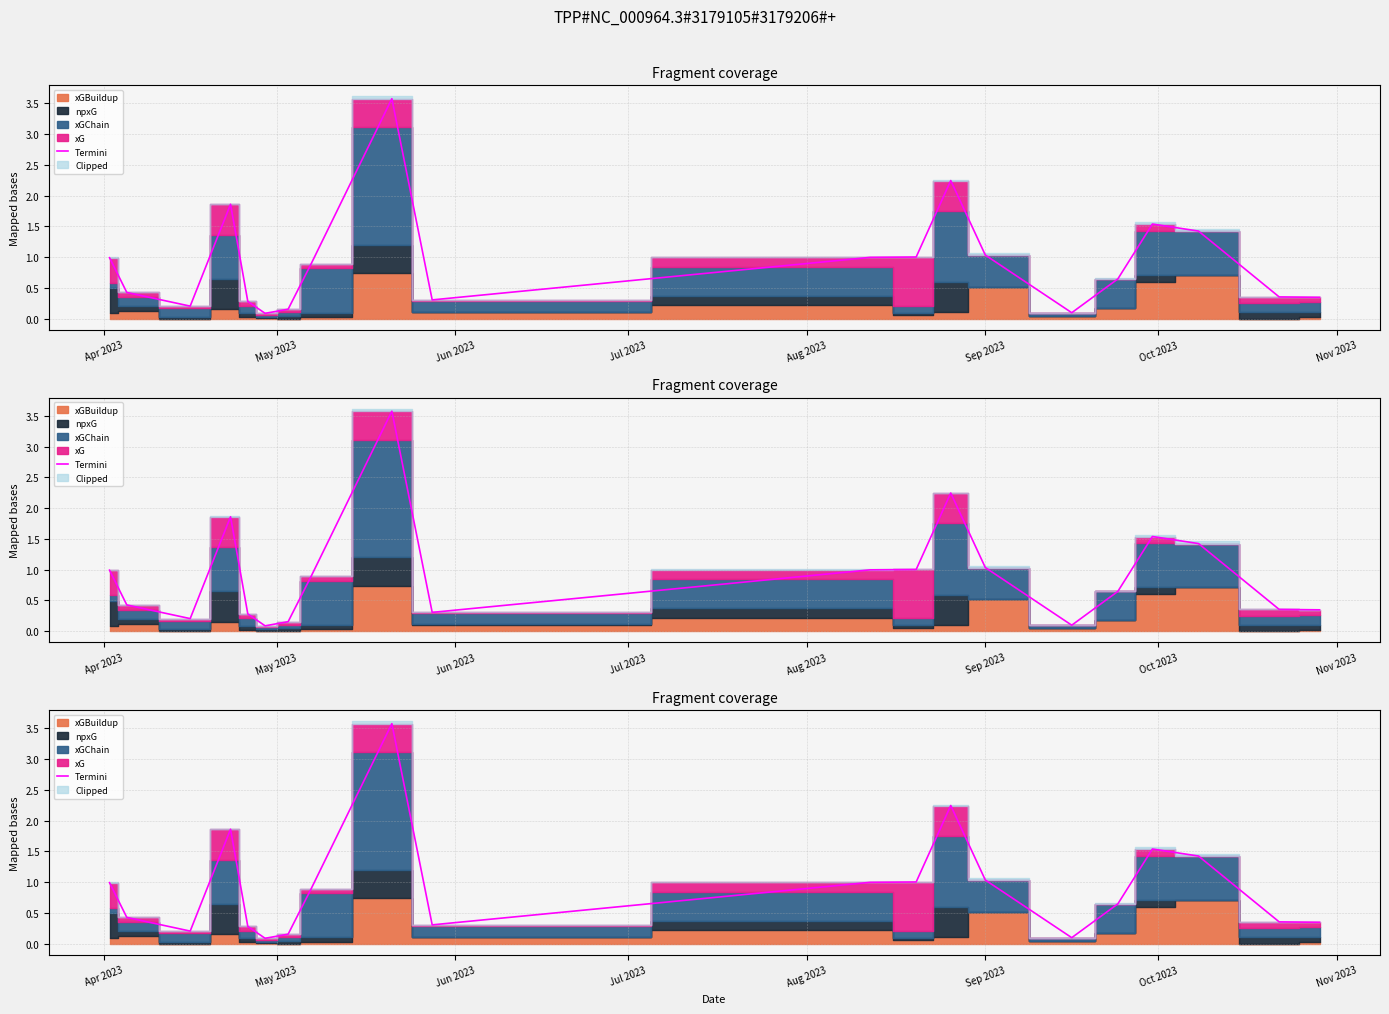

Reading left to right, transcribe all the data shown in this chart.

1.0	0.4	0.2	1.9	0.3	0.1	0.2	0.9	3.6	0.3	1.0	1.0	2.2	1.0	0.1	0.6	1.5	1.4	0.4	0.3